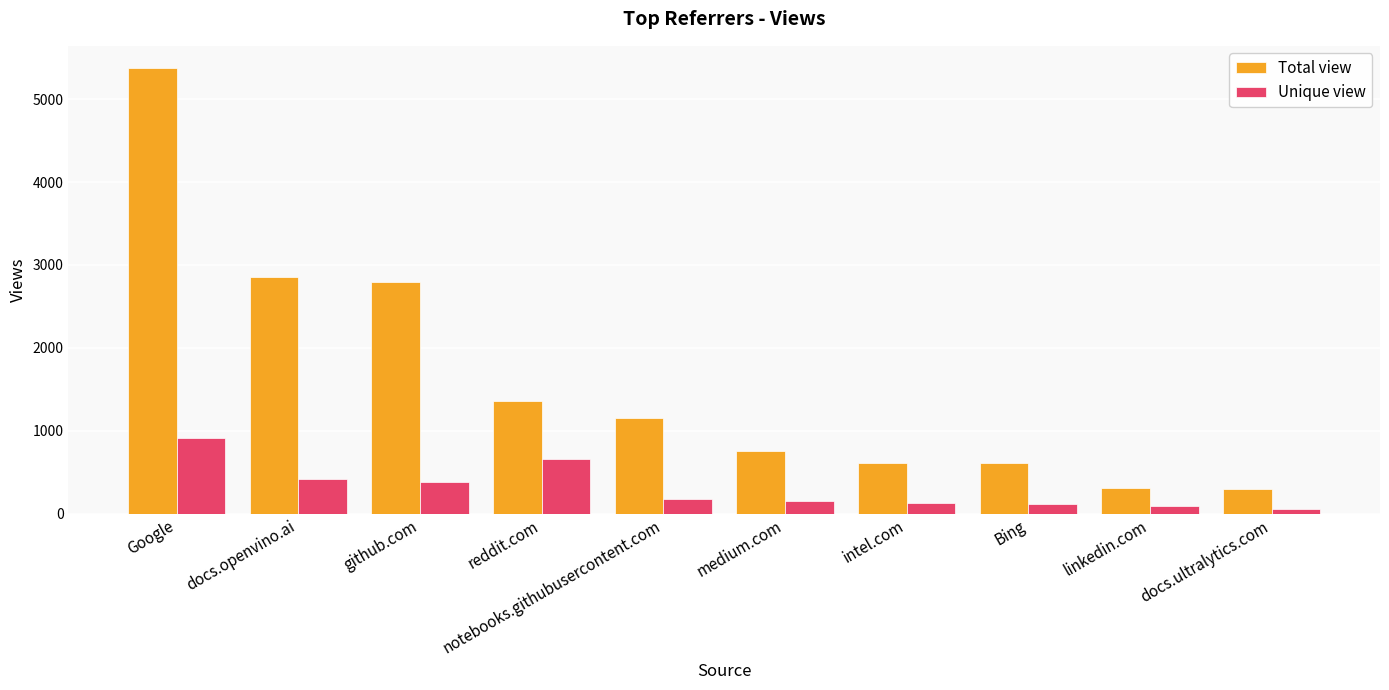

Read the Total view value at Bing.

610